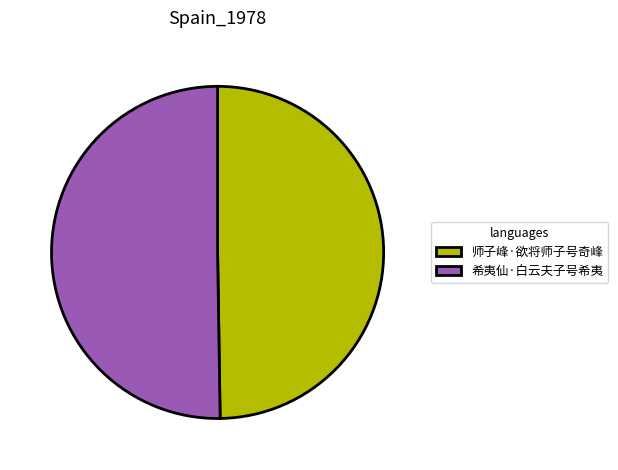

Is it true that 师子峰·欲将师子号奇峰 is 50% of the pie?

True